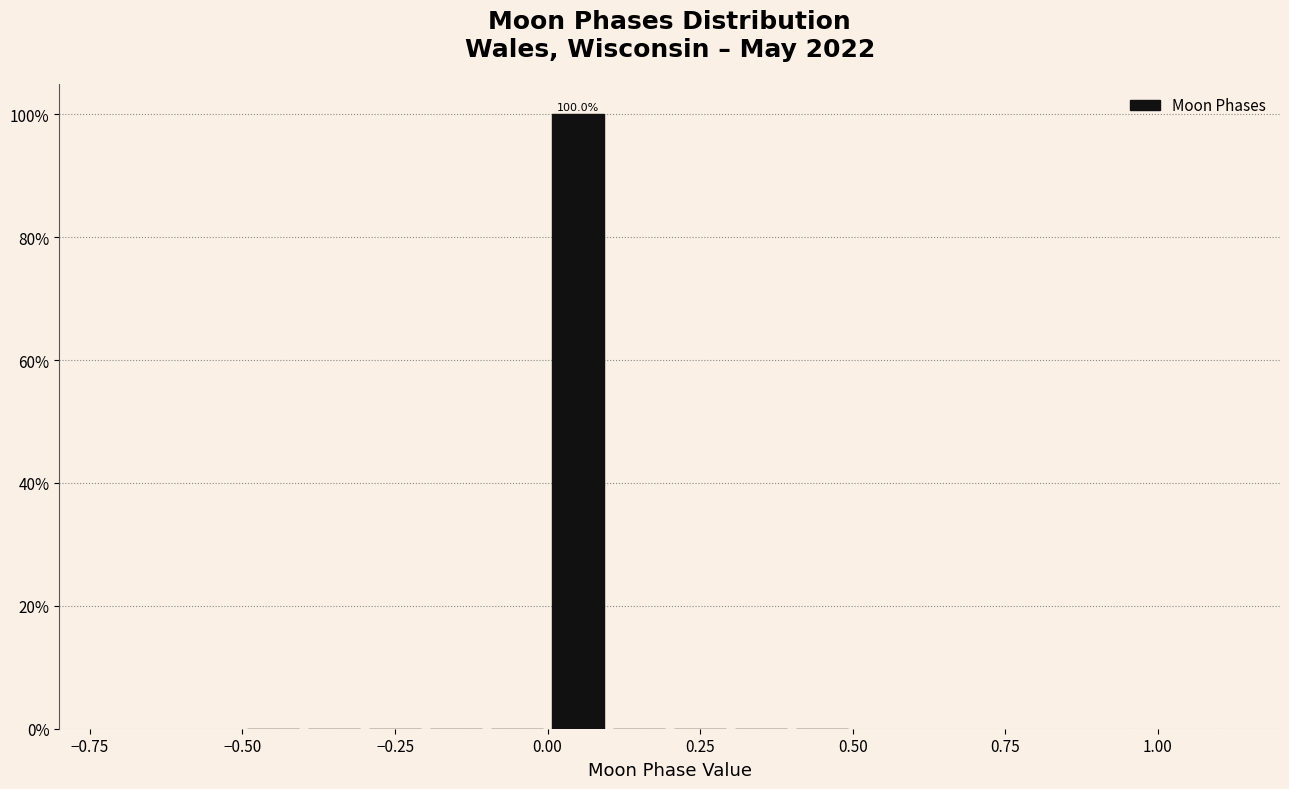

Read against the x-axis, roughly where is the centre of the tallest bar?

0.05